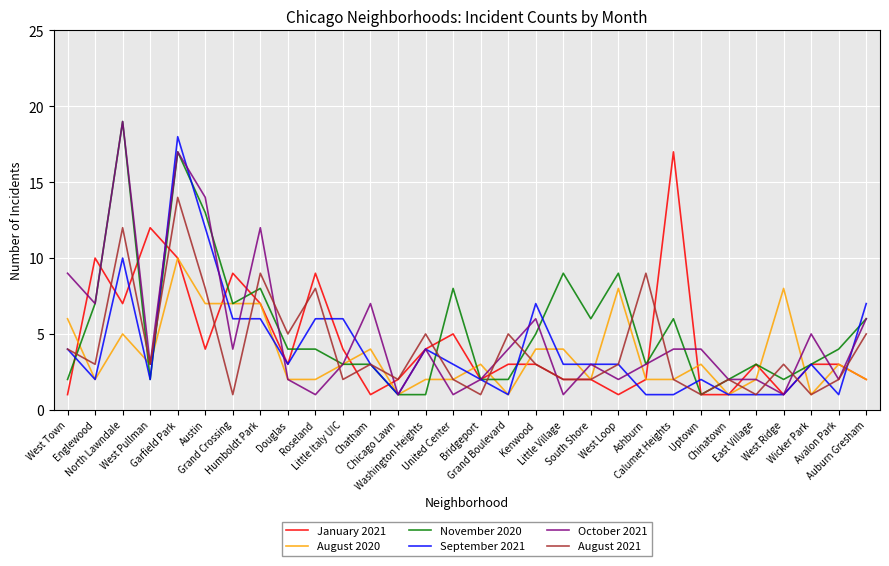

True or false: October 2021 and September 2021 cross at least once.

True